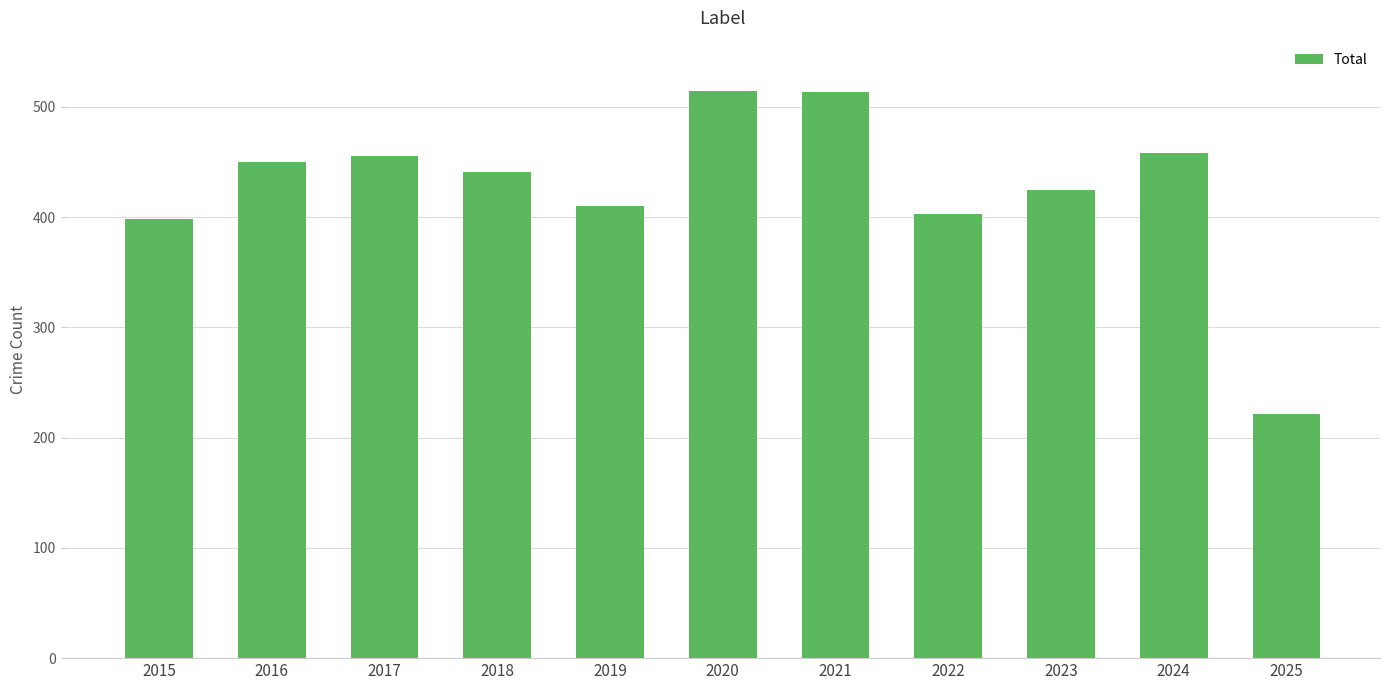

How many data points are less than 441?

5